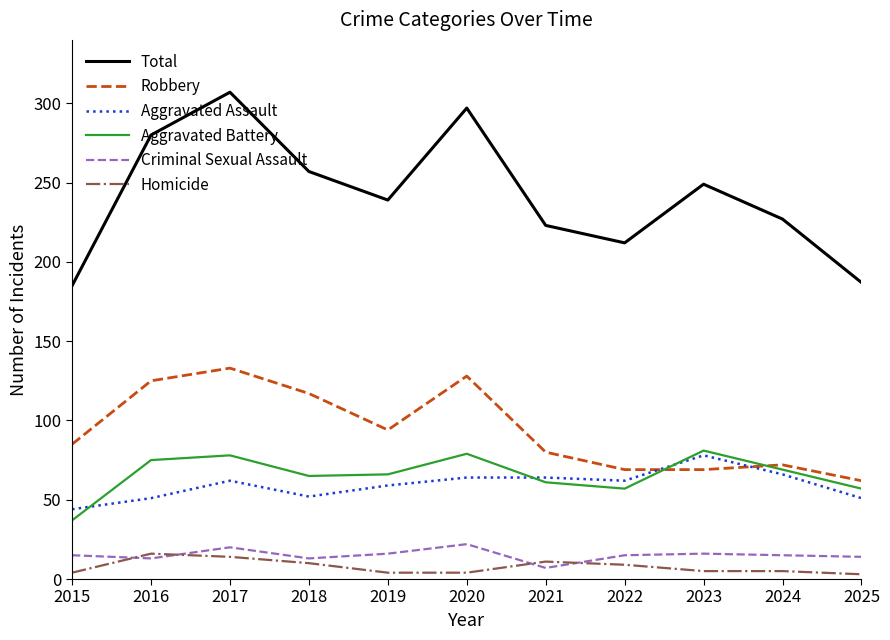

Rank the series at 2023 from lowest to highest value.

Homicide, Criminal Sexual Assault, Robbery, Aggravated Assault, Aggravated Battery, Total